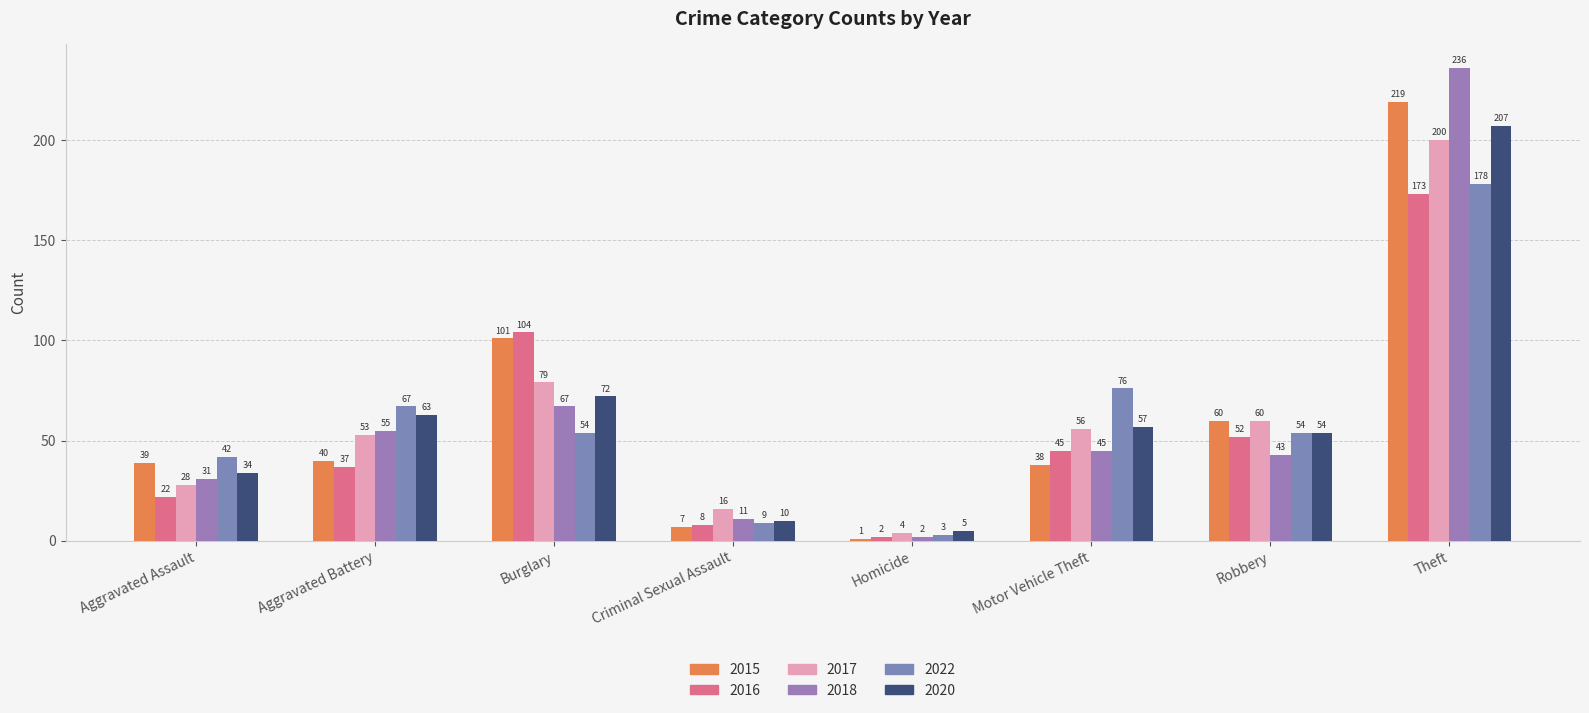

Rank the series at Aggravated Assault from highest to lowest value.

2022, 2015, 2020, 2018, 2017, 2016